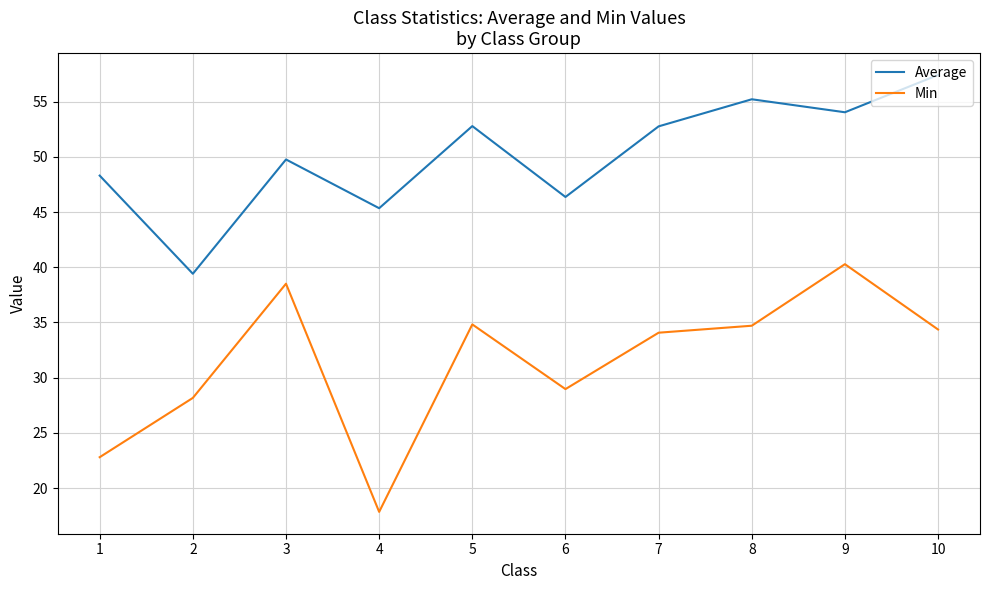

True or false: Min and Average intersect in this chart.

False